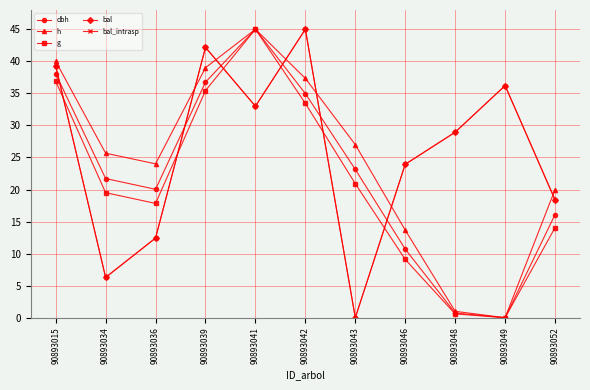

What is the difference between the highest and lowest values at 90893015?

3.1